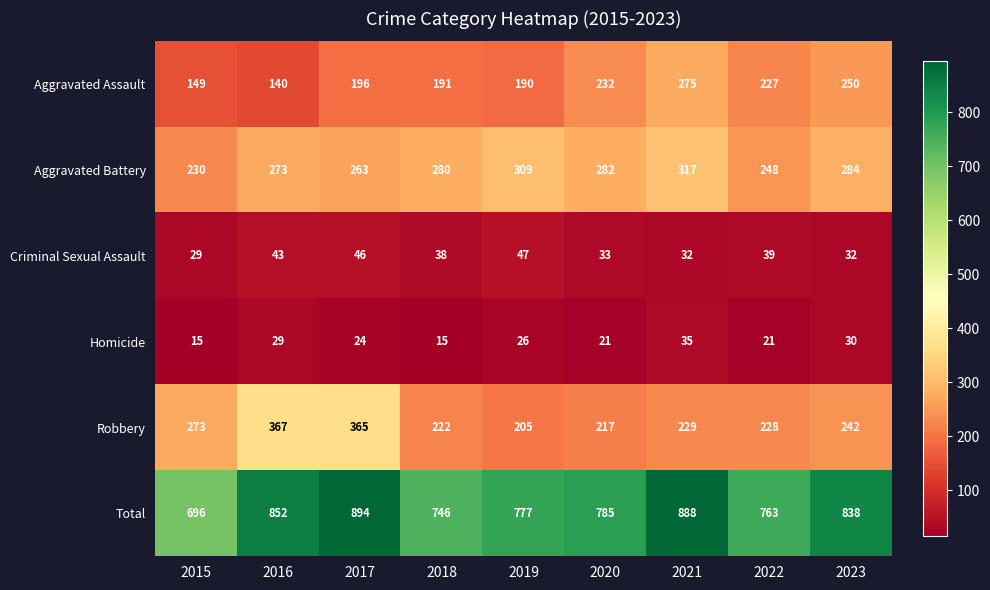

The Robbery series shows 242 at 2023. True or false?

True